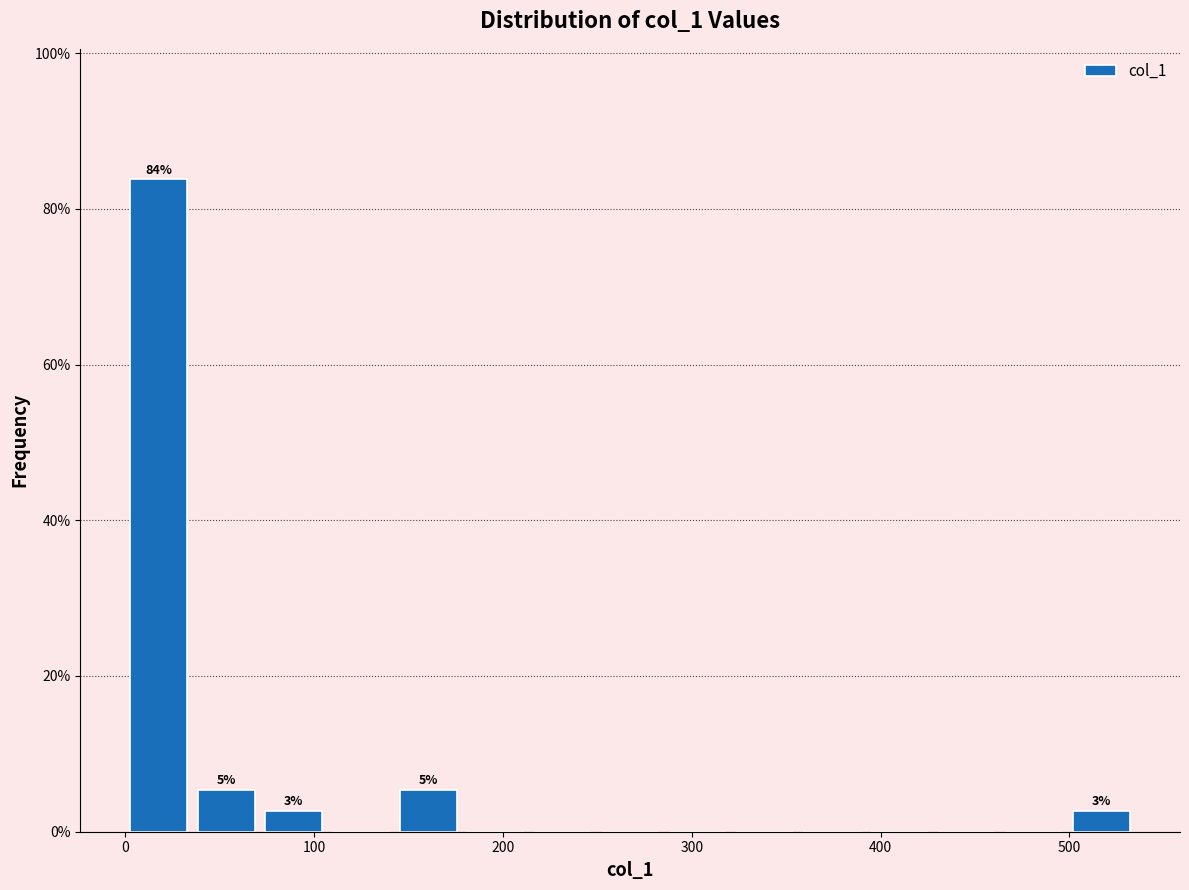

Around what value on the x-axis is the tallest bar? Give the approximate position of its centre, as read against the axis.

20